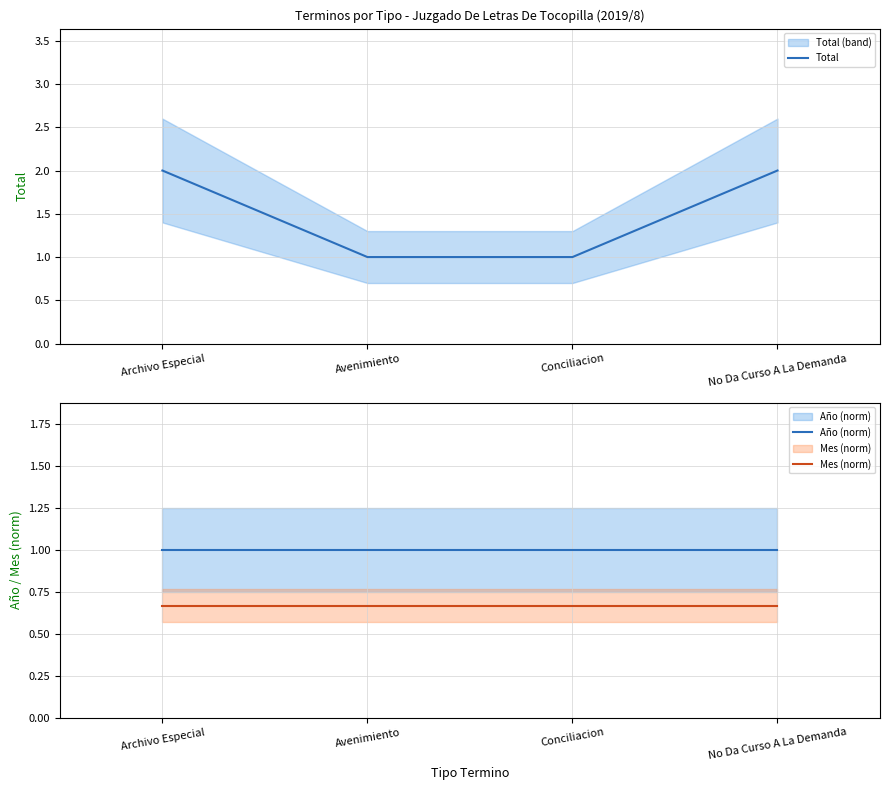

How many lines are shown in the chart?

3